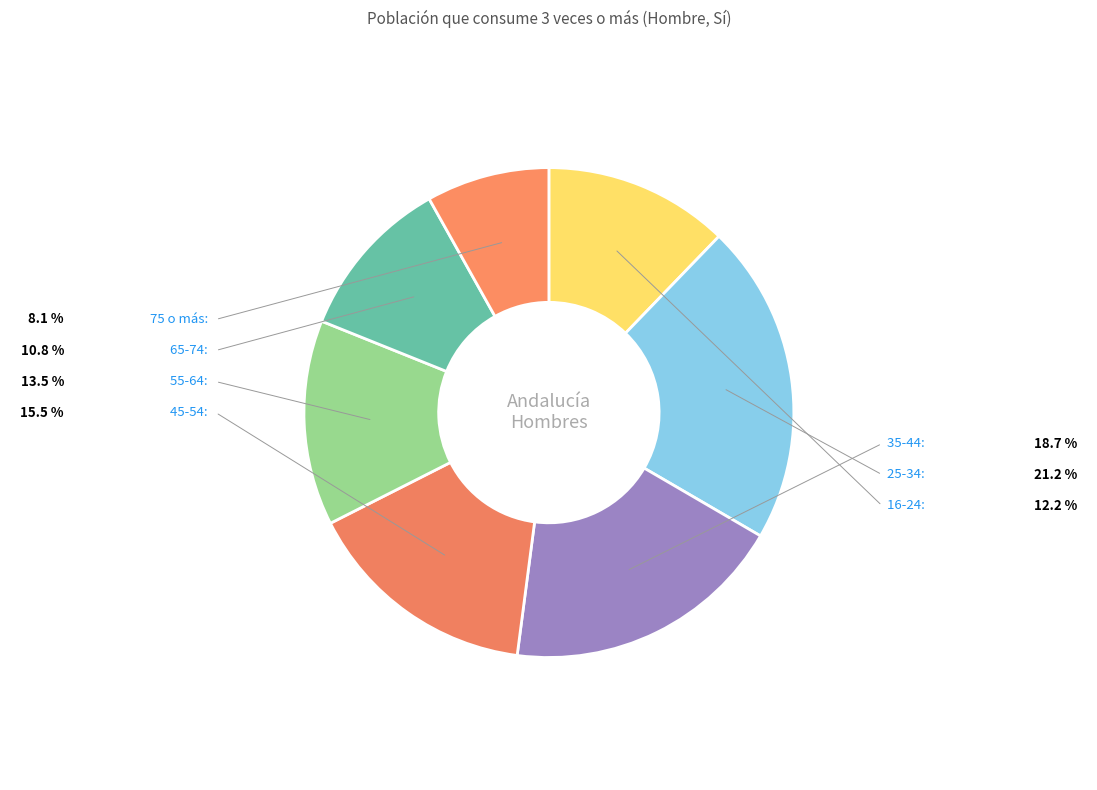

True or false: 16-24 accounts for 20% of the total.

False